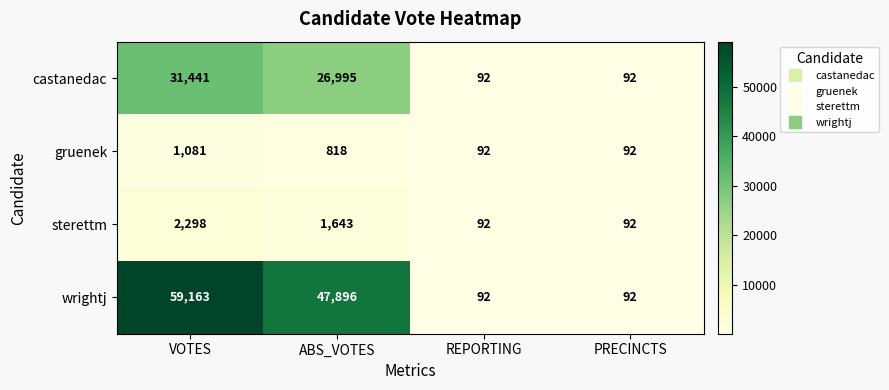

The wrightj series shows 32 at PRECINCTS. True or false?

False